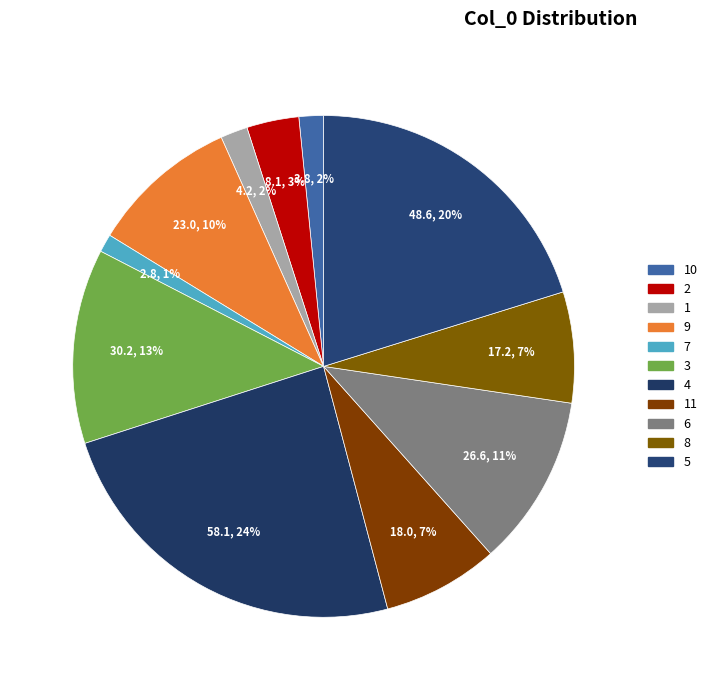

Does 5 account for over 50% of the chart?

No